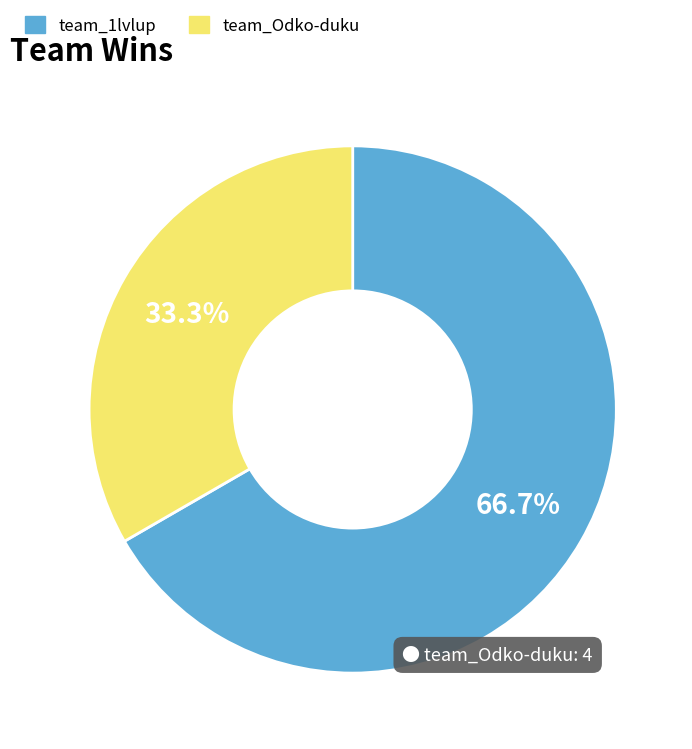

Approximately how many times larger is the value at team_Odko-duku compared to team_1lvlup?

0.5